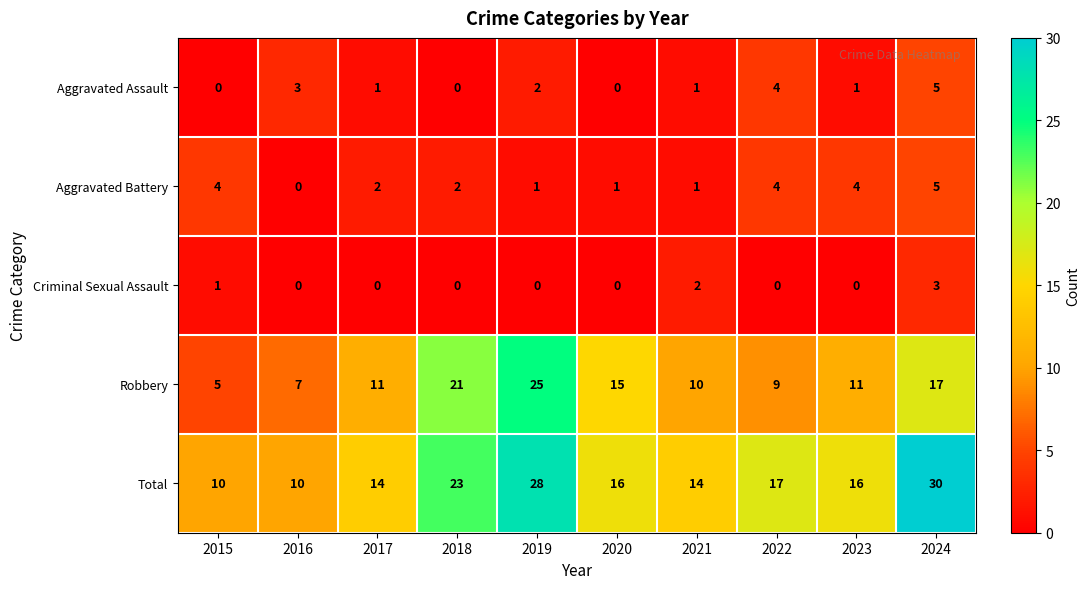

Rank the series at 2023 from lowest to highest value.

Criminal Sexual Assault, Aggravated Assault, Aggravated Battery, Robbery, Total